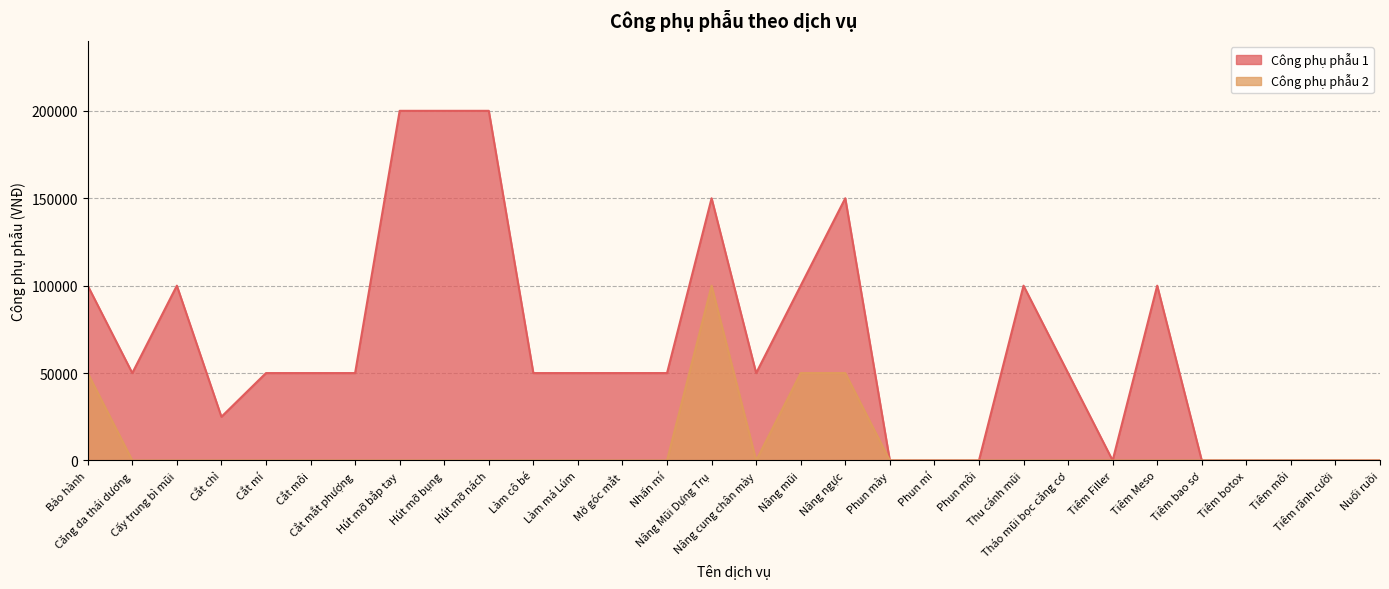

What is the label of the 14th point from the right?

Nâng mũi